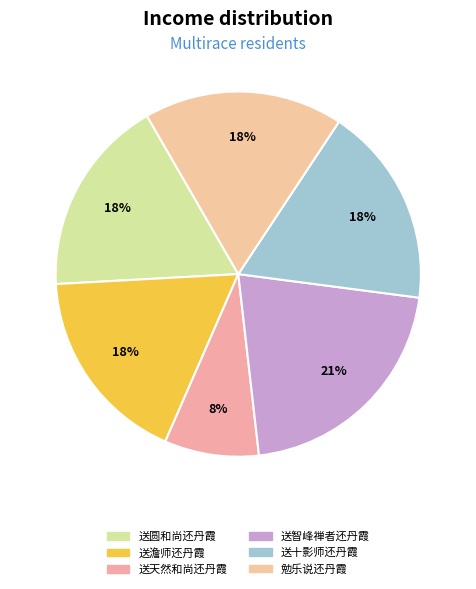

To the nearest percent, what is the combined percentage of 勉乐说还丹霞 and 送天然和尚还丹霞?

26%